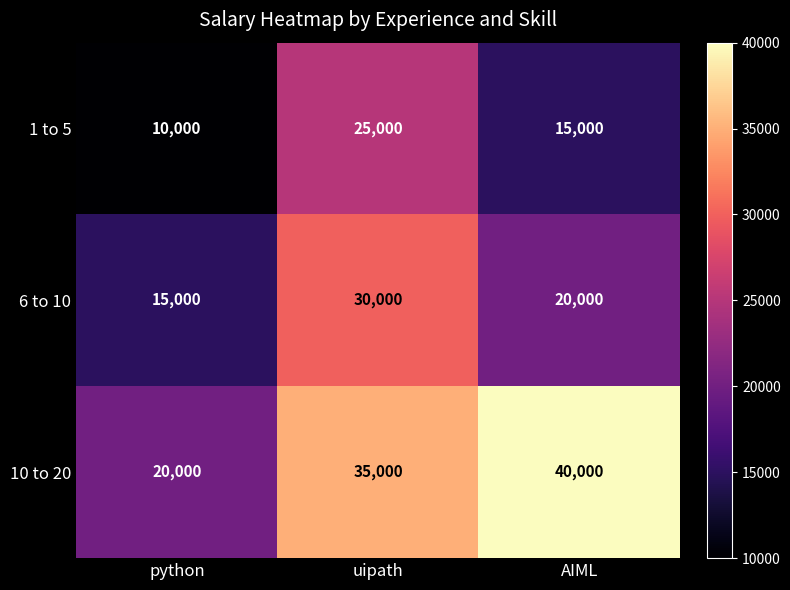

List the series in order of their peak value, highest first.

10 to 20, 6 to 10, 1 to 5